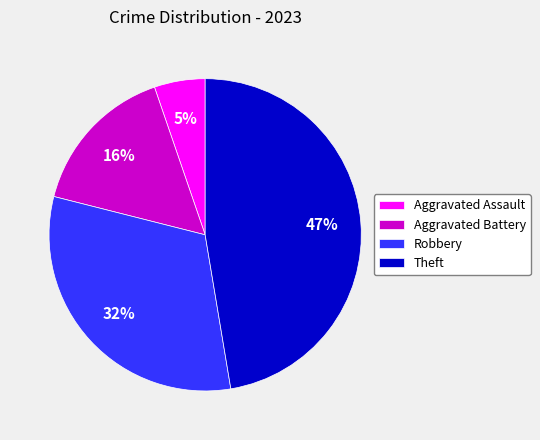

Does Robbery account for over 50% of the chart?

No